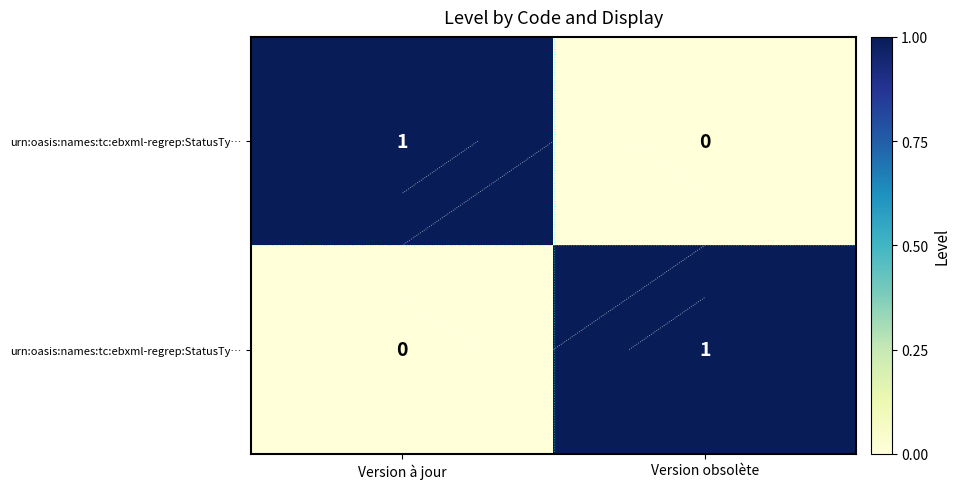

How many distinct data groups are displayed?

2